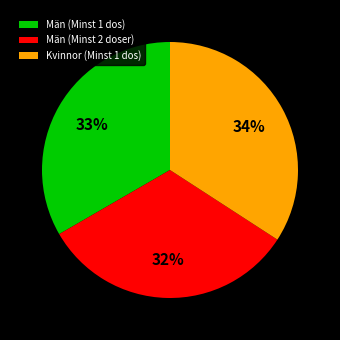

To the nearest percent, what is the combined percentage of Kvinnor (Minst 1 dos) and Män (Minst 2 doser)?

67%